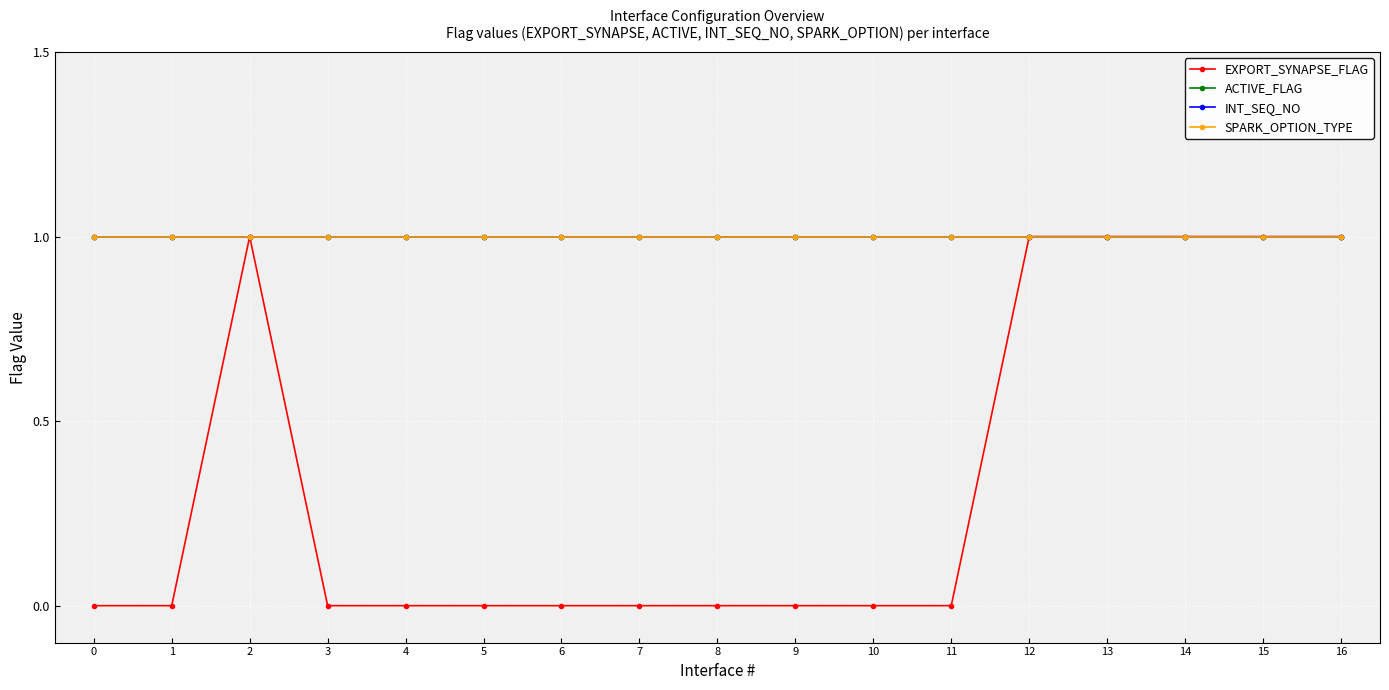

Is this an area chart (filled region under the line)?

No